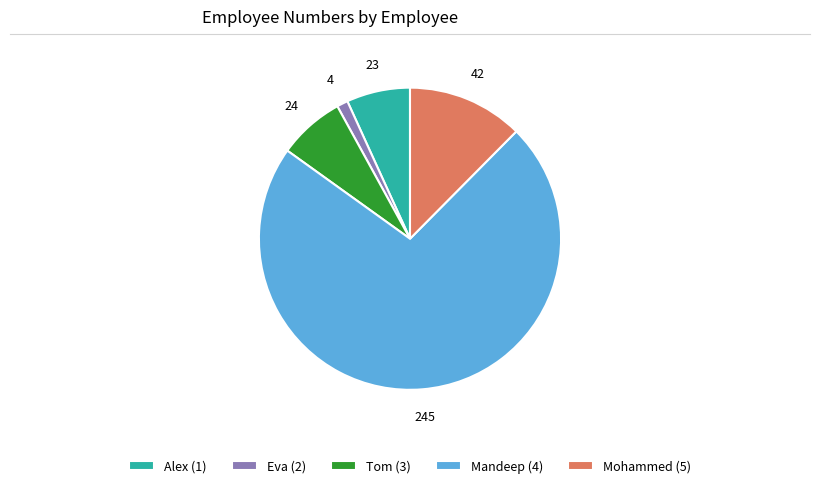

What is the largest slice in the pie chart?

Mandeep (4)